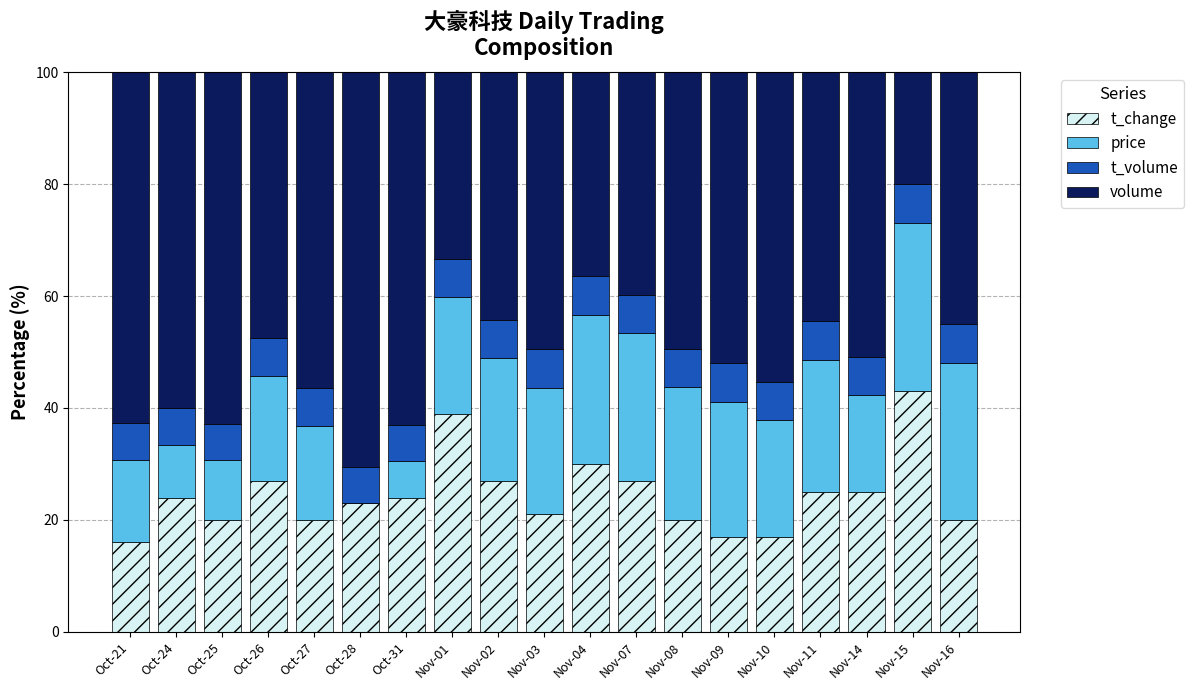

What is the total value across all series at Oct-25?

100.0